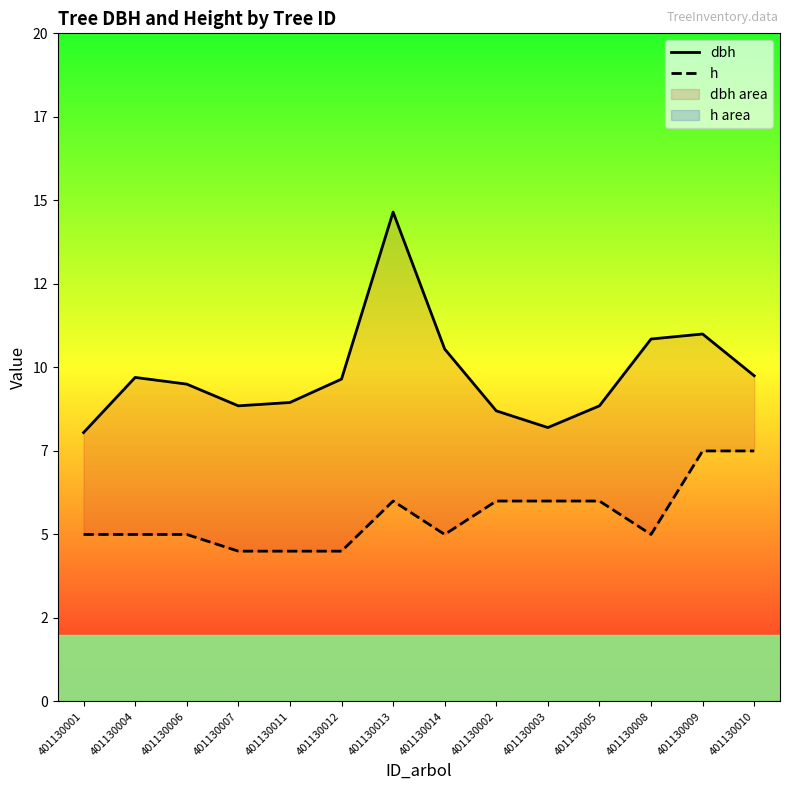

Between 401130014 and 401130012, which is larger?

401130014